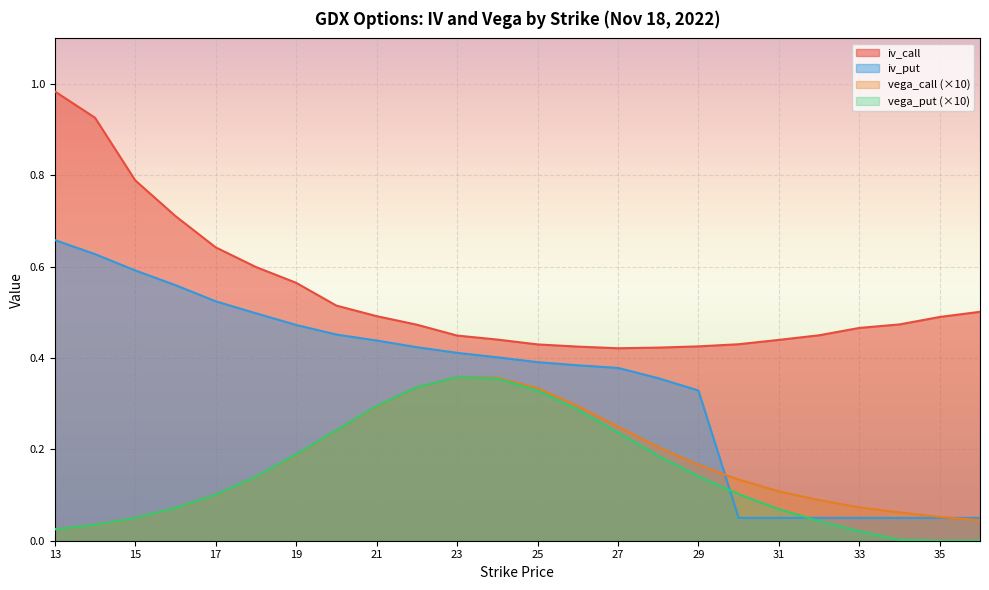

What is the average value of the vega_call series?

0.2